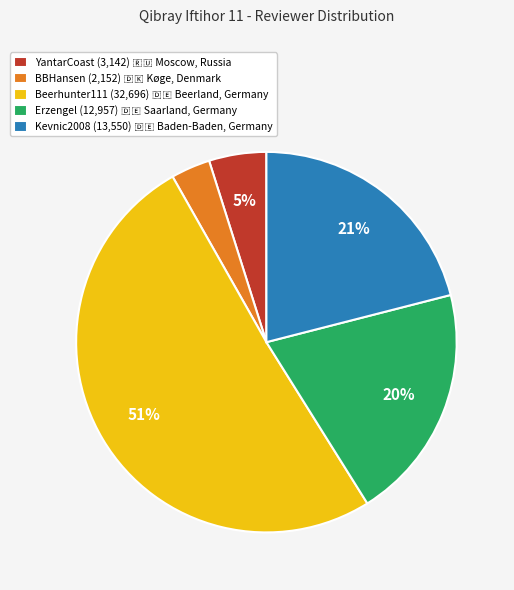

Is there a majority slice in this chart?

Yes